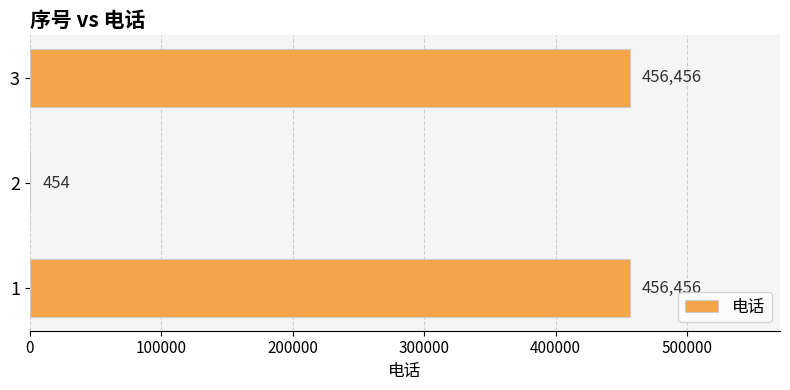

Reading bottom to top, what are all the values shown in this chart?

1=456456	2=454	3=456456